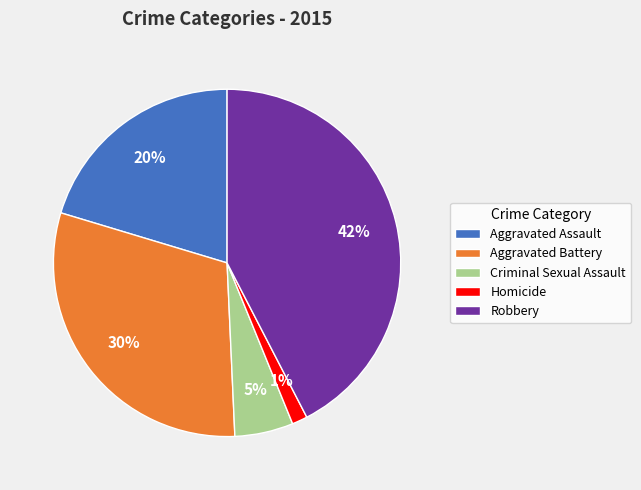

Is Aggravated Battery the majority of the pie?

No